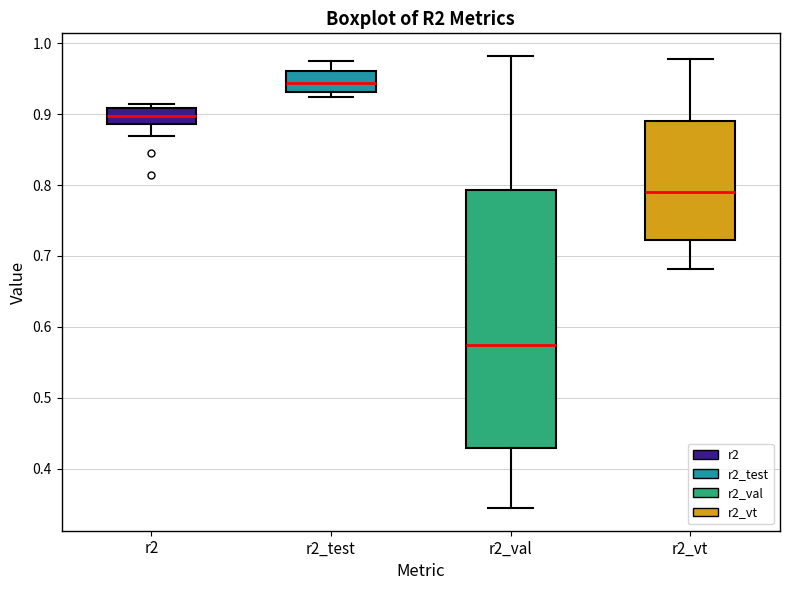

Where does the upper whisker of the box for r2_test end on the y-axis? The values are not printed on the chart, so give them approximately, as read against the axis.

0.97